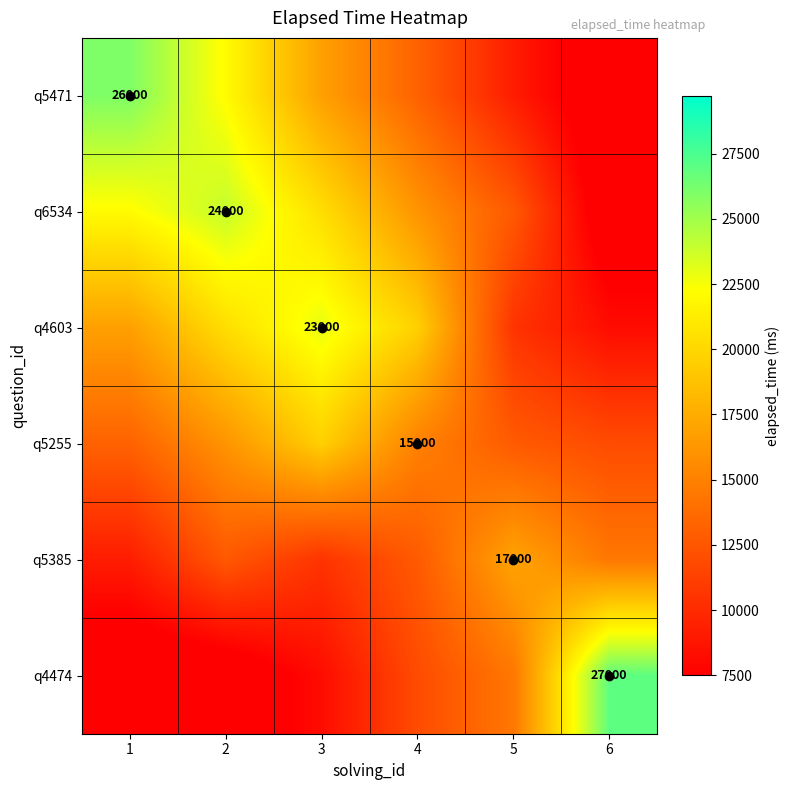

What is the spread (max minus min) of values at 3?

14750.0